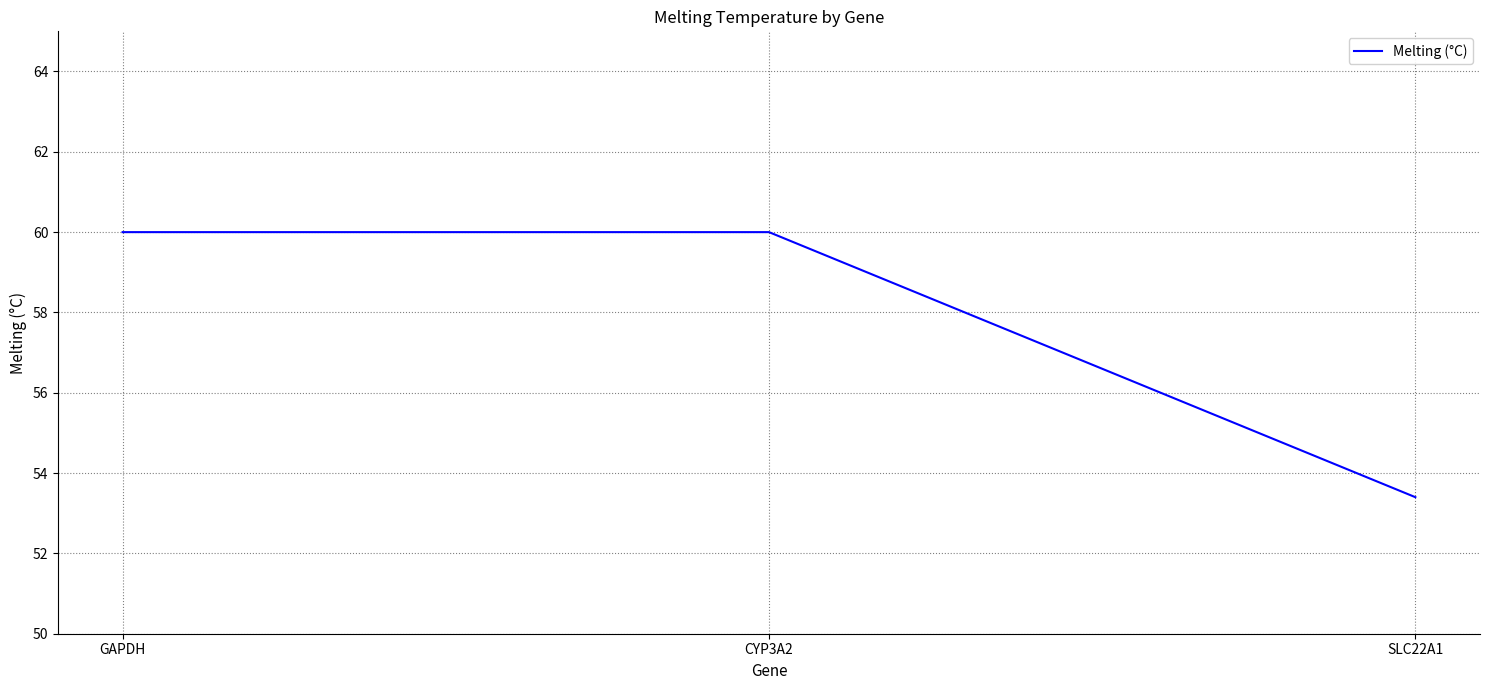

What position from the left is SLC22A1?

3